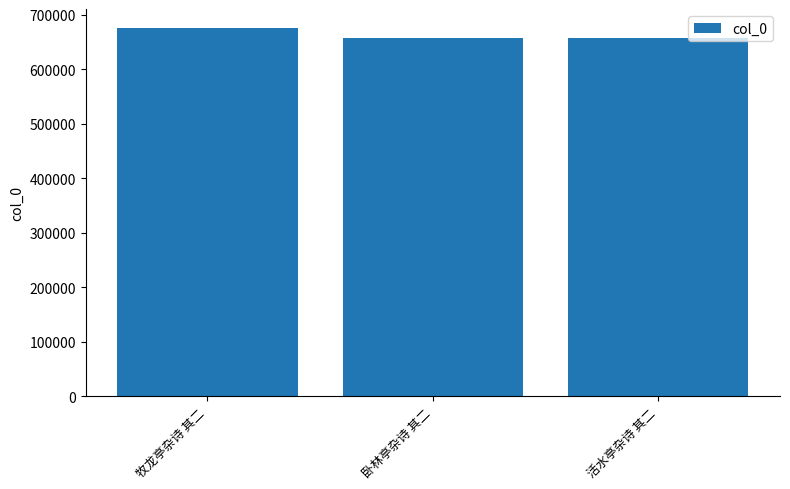

What is the smallest value displayed?

657302